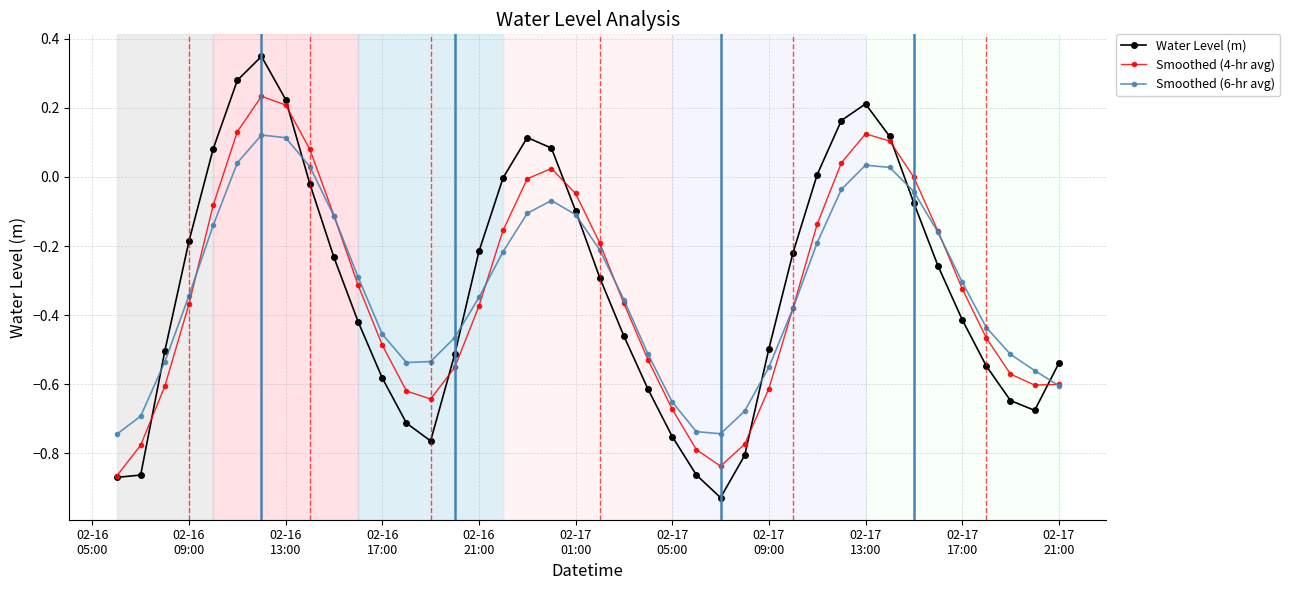

How many interior local peaks does the Smoothed (6-hr avg) series have?

3